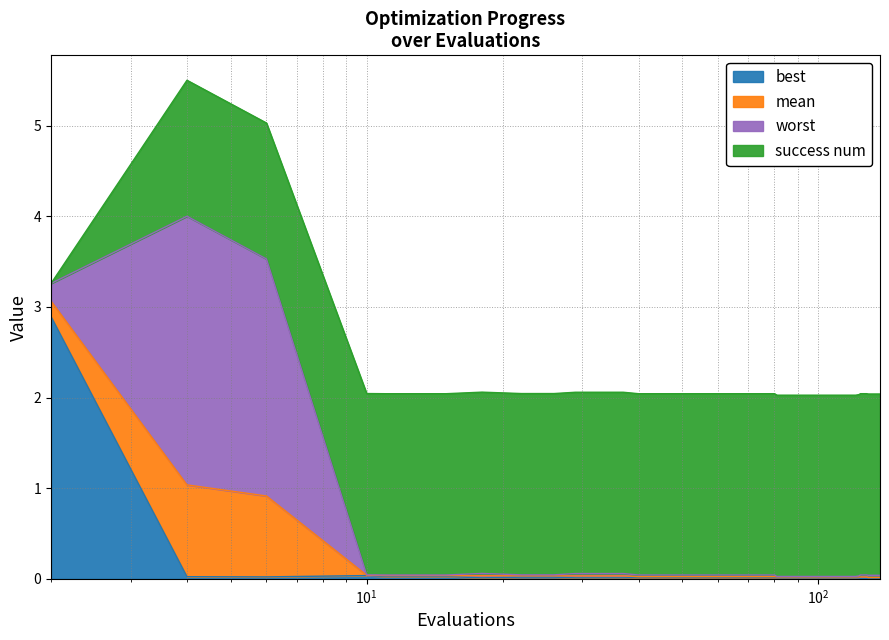

What are all the series names shown in the legend?

best, mean, worst, success num